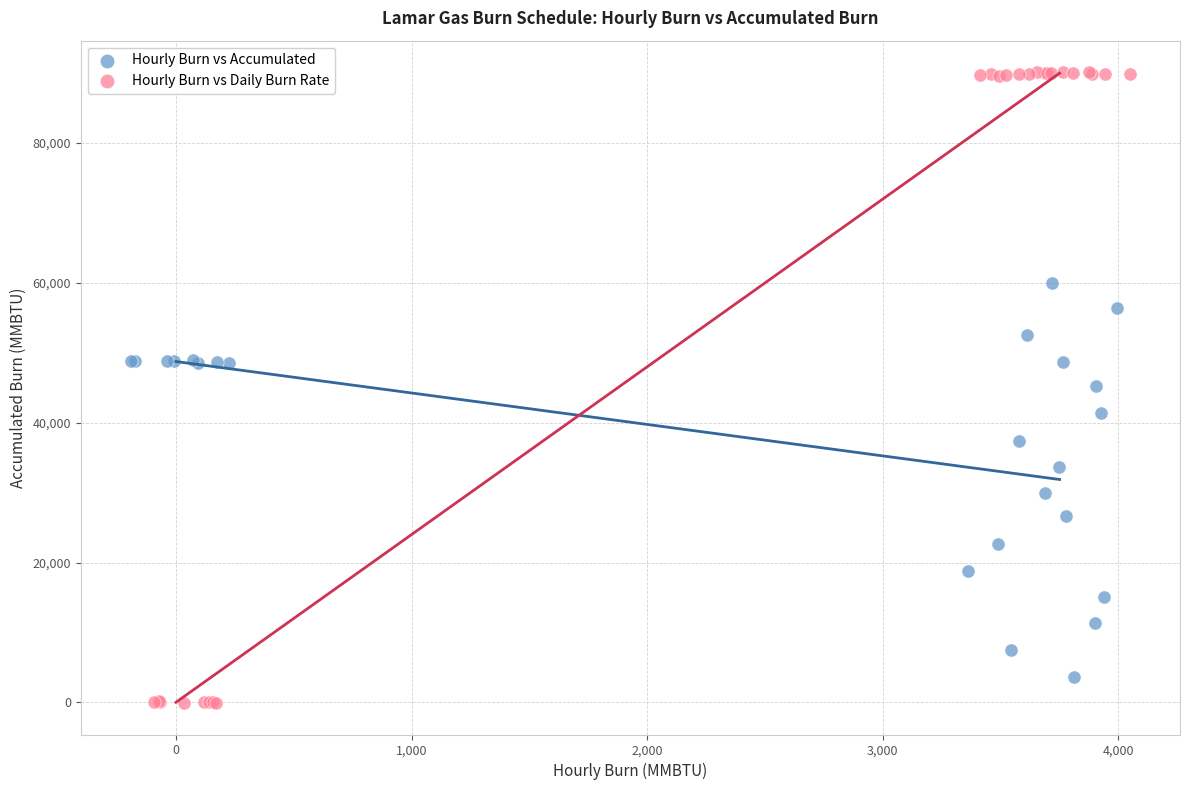

Which series has the widest spread of Y values?

Hourly Burn vs Daily Burn Rate